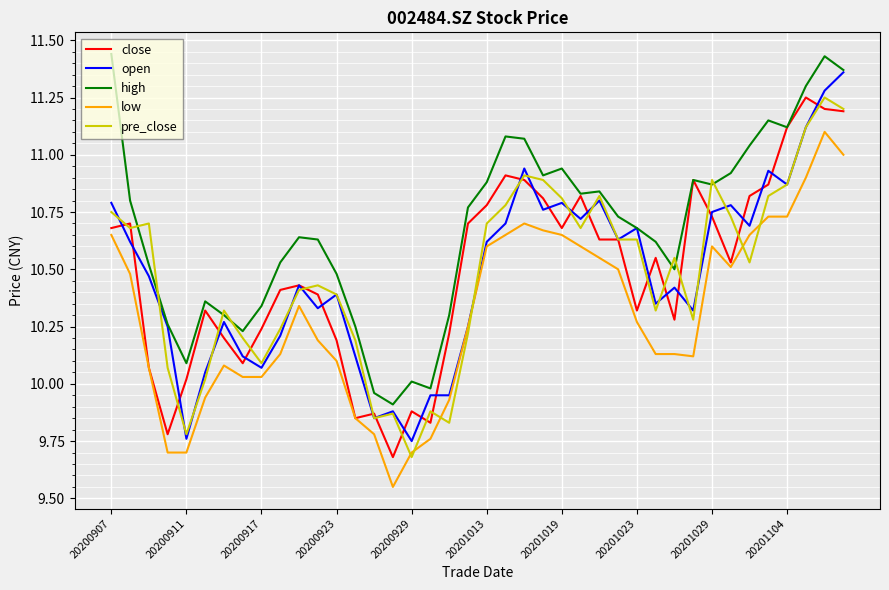

True or false: low and high cross at least once.

False